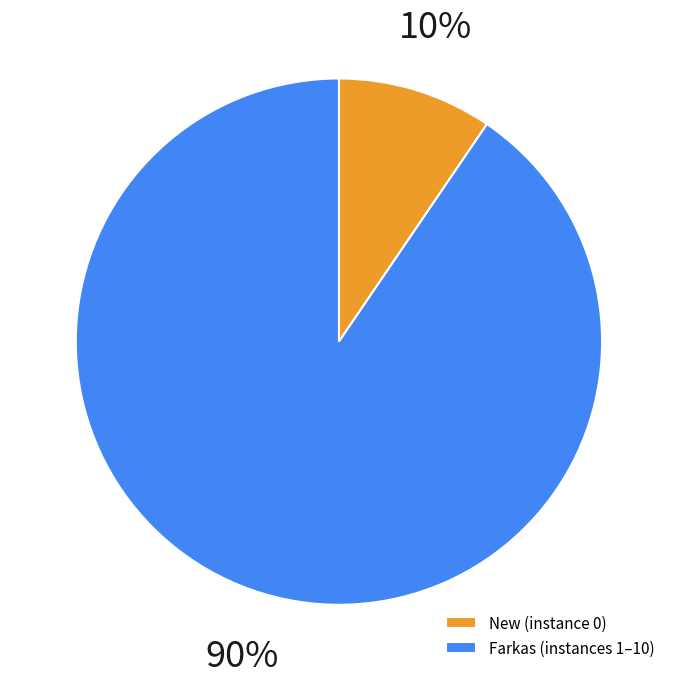

The Farkas (instances 1–10) slice represents 78% of the pie. True or false?

False